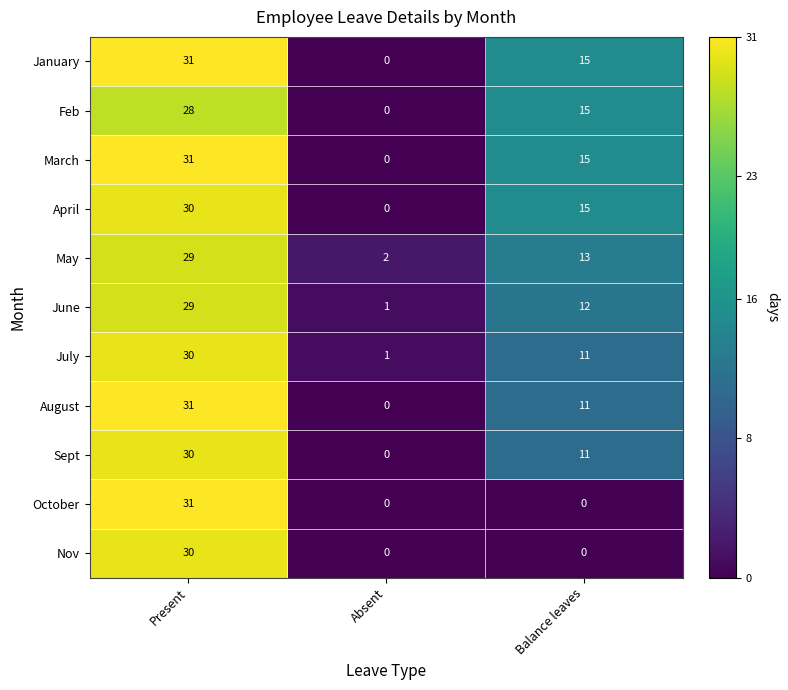

At which category is the sum across all series the highest?

Present